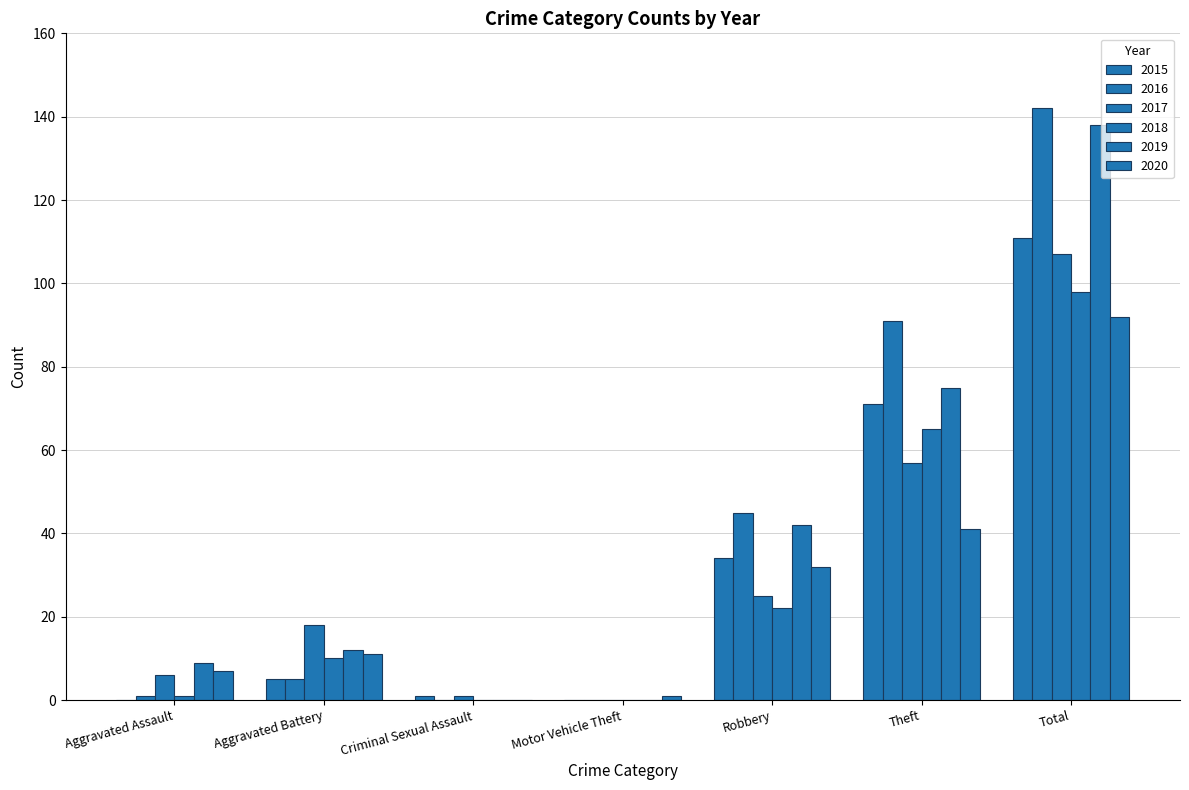

Count the number of data series in this chart.

6